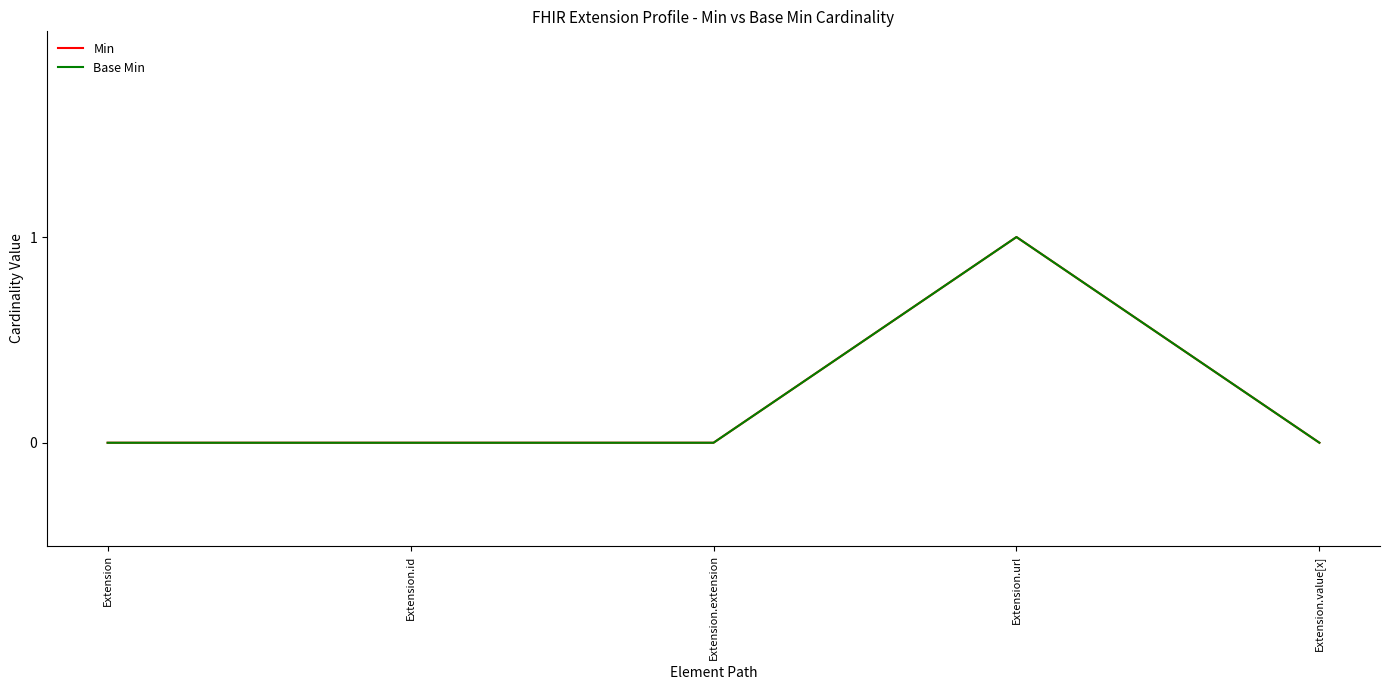

What is the greatest value displayed?

1